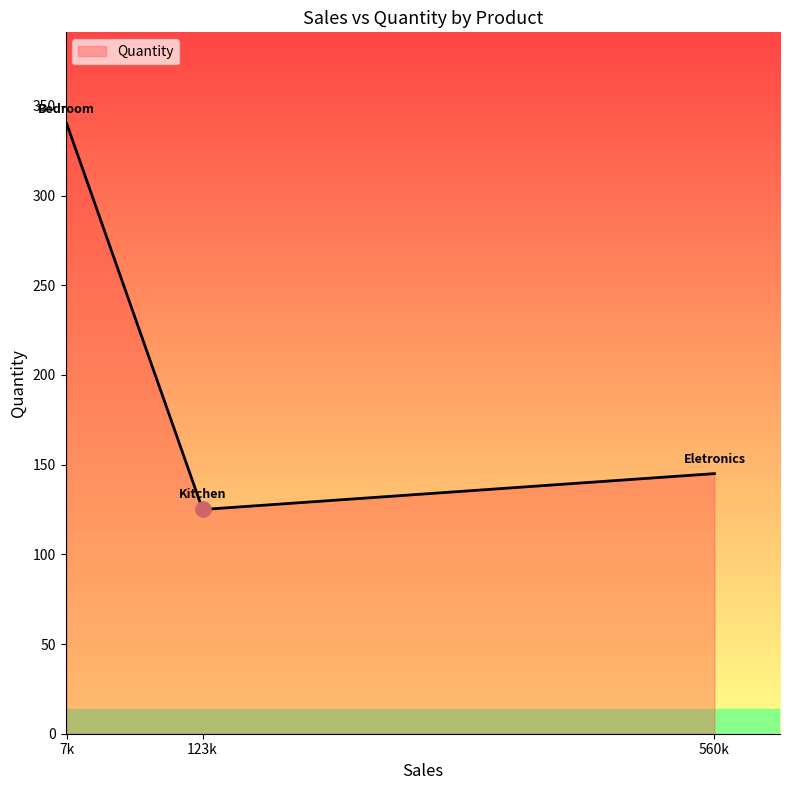

What is the ratio of the value at 560k to the value at 7k?

0.4